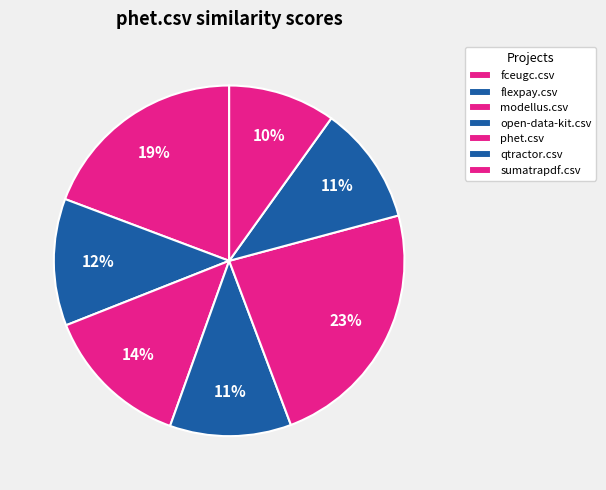

To the nearest percent, what is the combined percentage of qtractor.csv and flexpay.csv?

23%